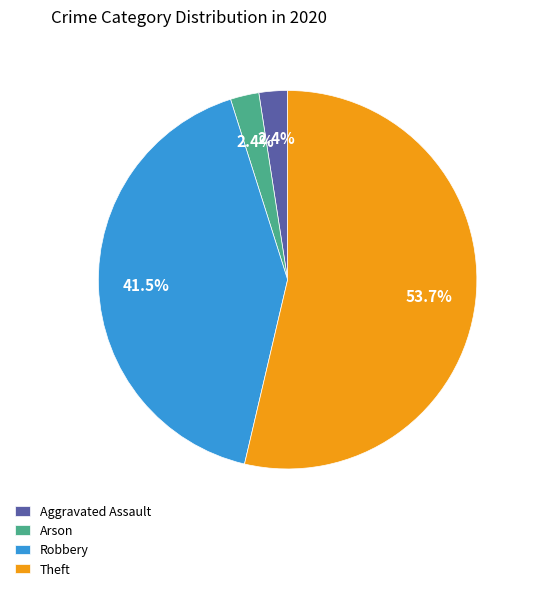

What percentage is the Theft slice, to the nearest percent?

54%